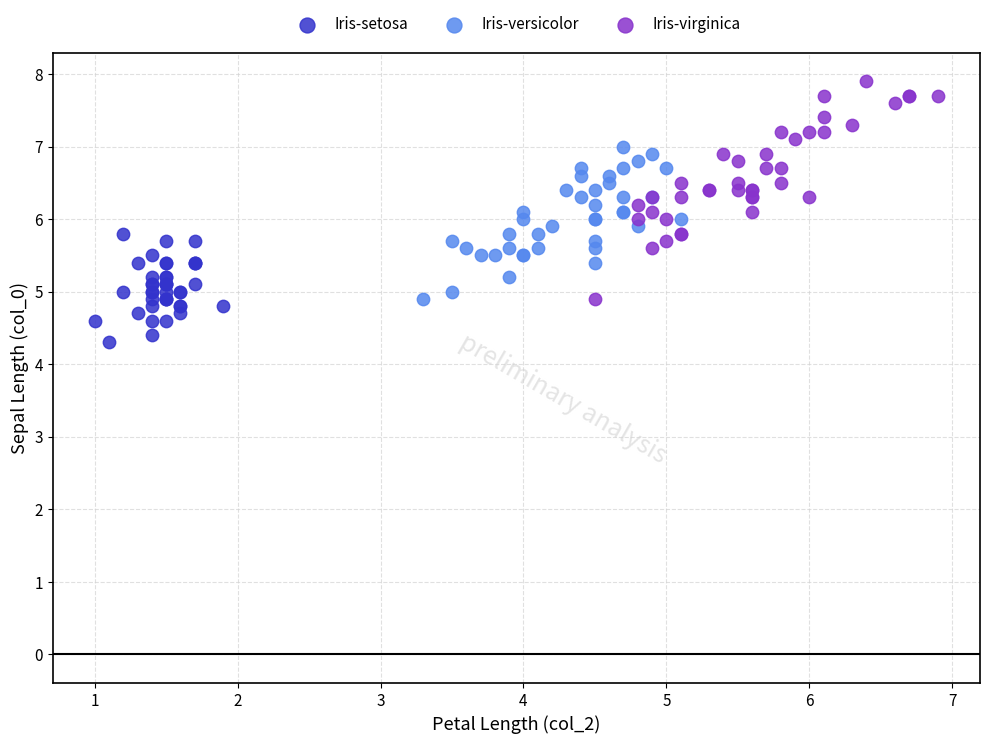

Which series contains the lowest Y value?

Iris-setosa